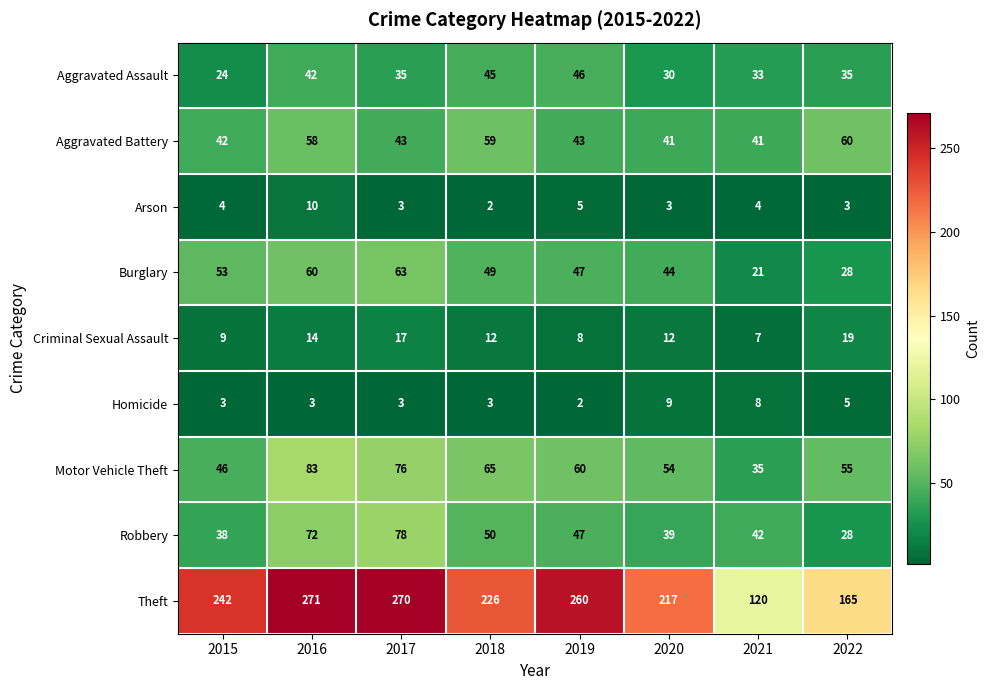

The Arson series shows 6 at 2016. True or false?

False